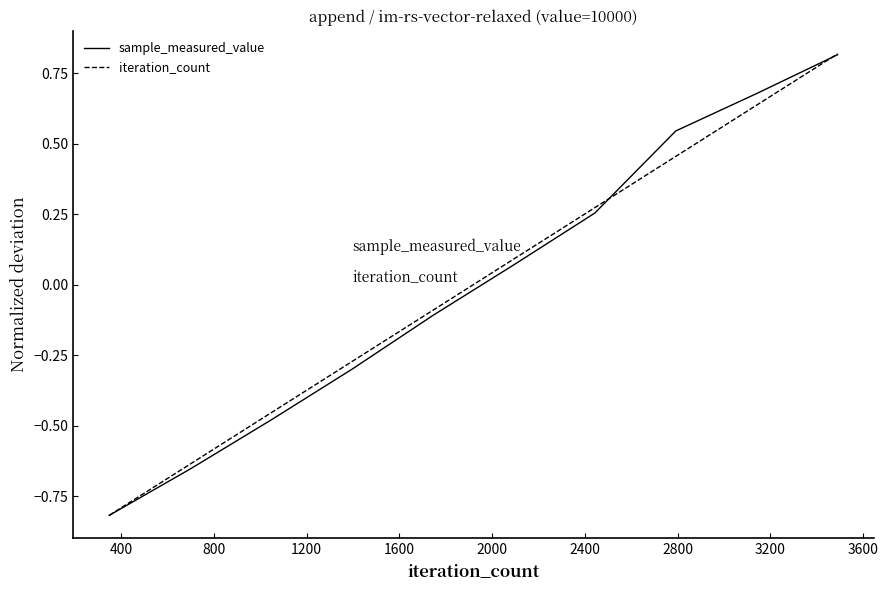

At how many categories does at least one series exceed 0?

5